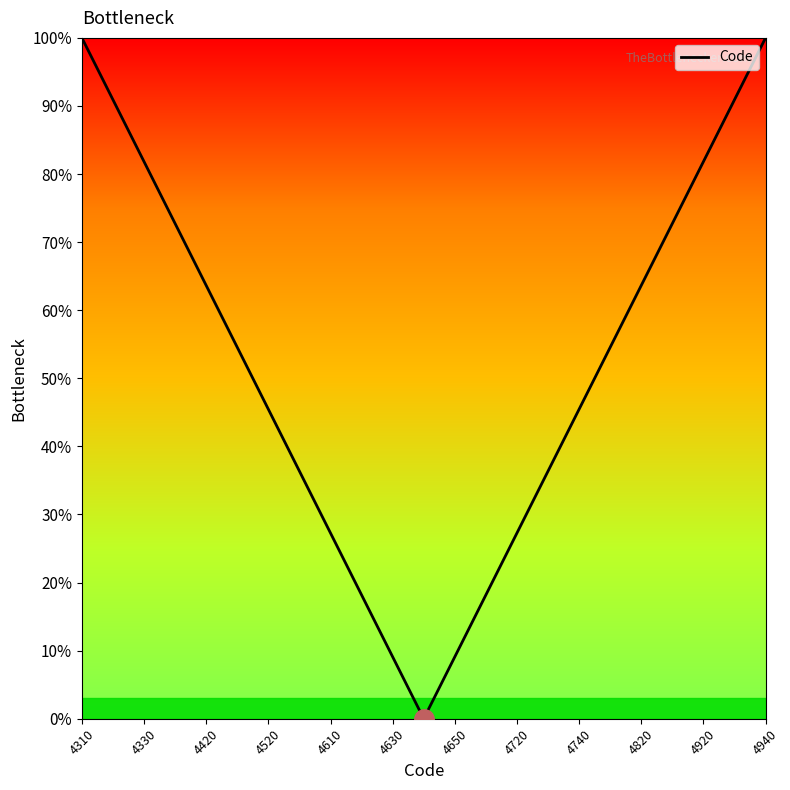

What is the difference between the maximum and minimum values?

100.0